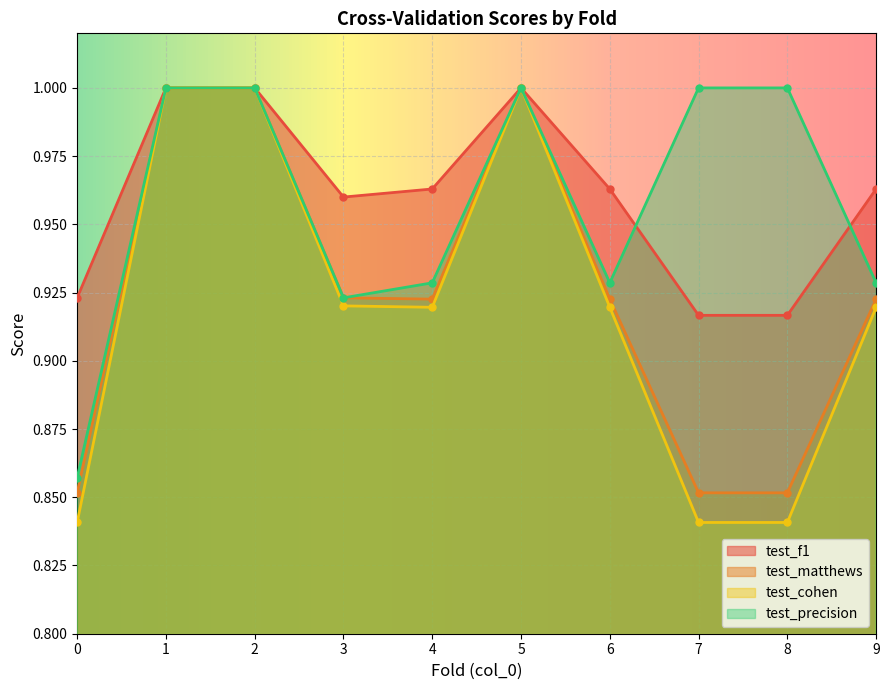

Which has a higher value, 7 or 4?

4